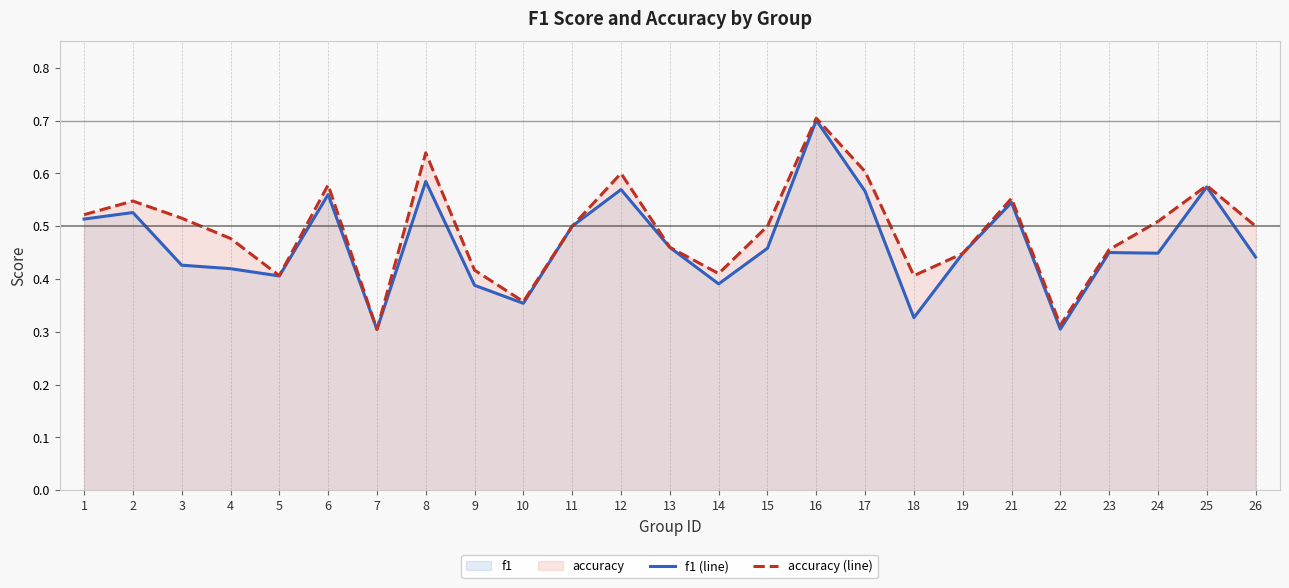

Between 24 and 12, which is larger?

12